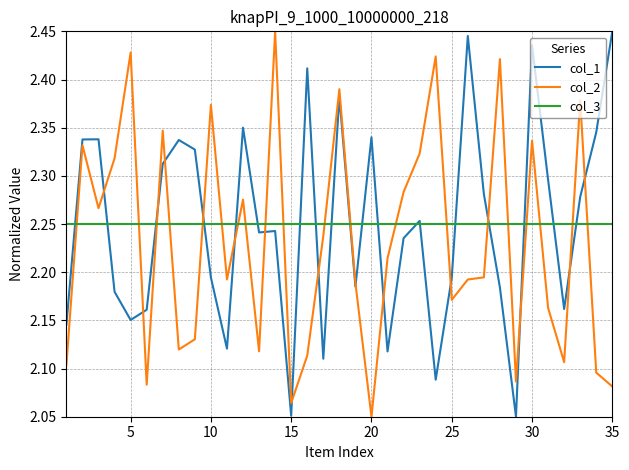

Which series ends up on top after the final intersection of col_3 and col_2?

col_3